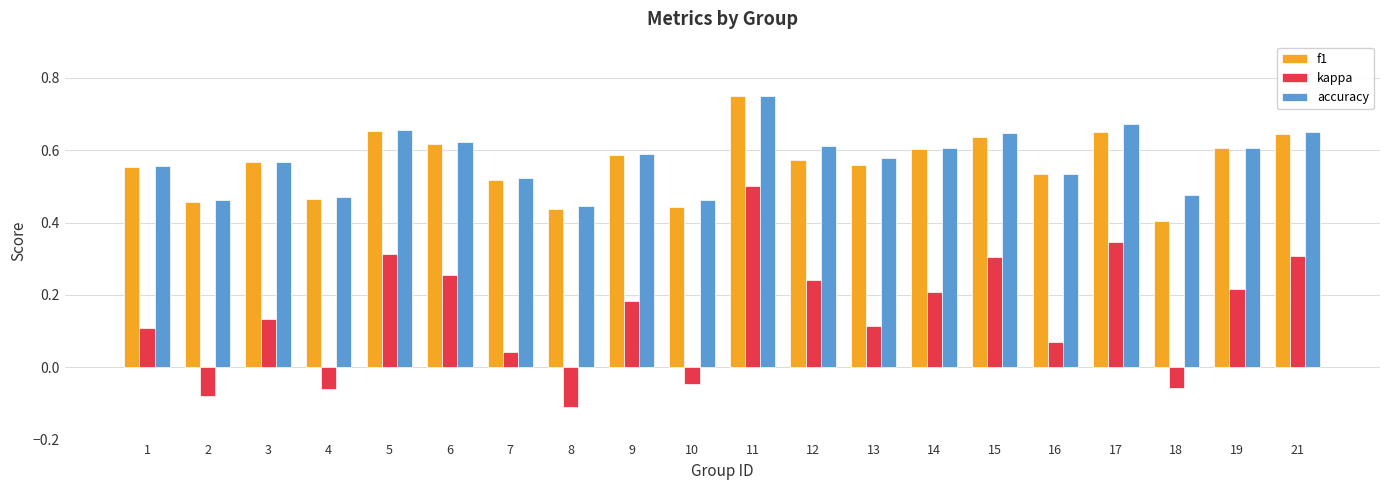

Is the value of kappa at 9 greater than the value of f1 at 3?

No